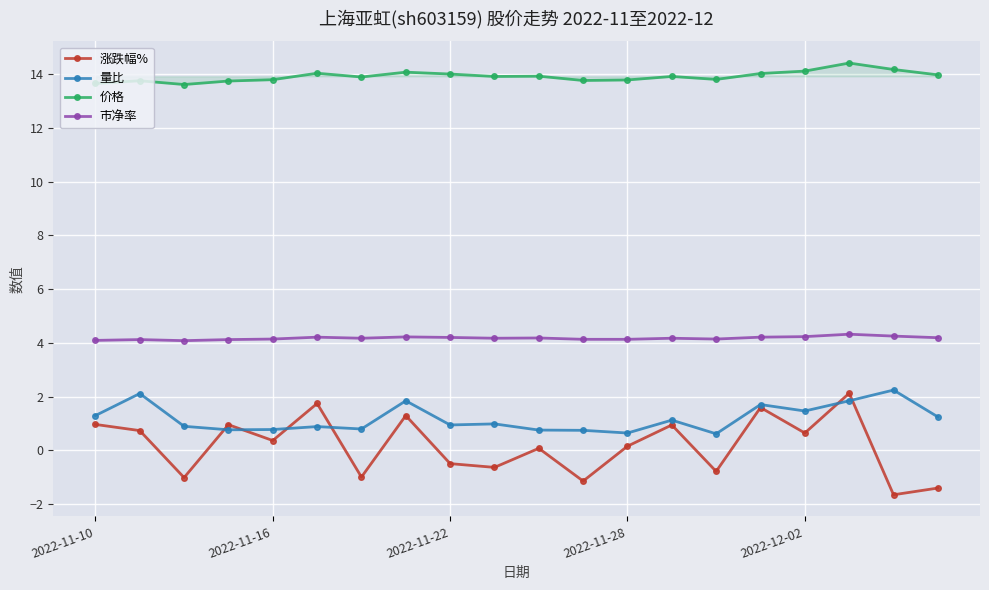

Which series has the largest range (max minus min)?

涨跌幅%